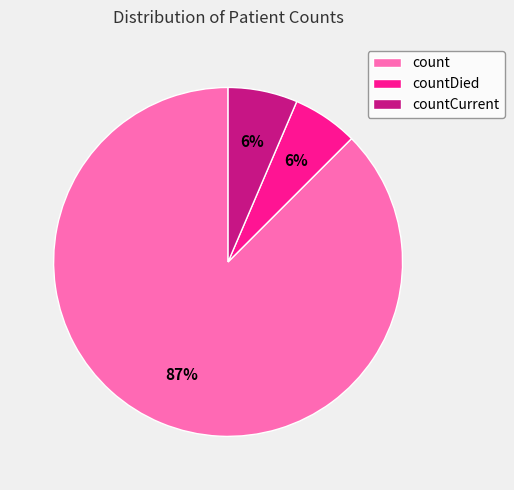

What percentage is the countDied slice, to the nearest percent?

6%